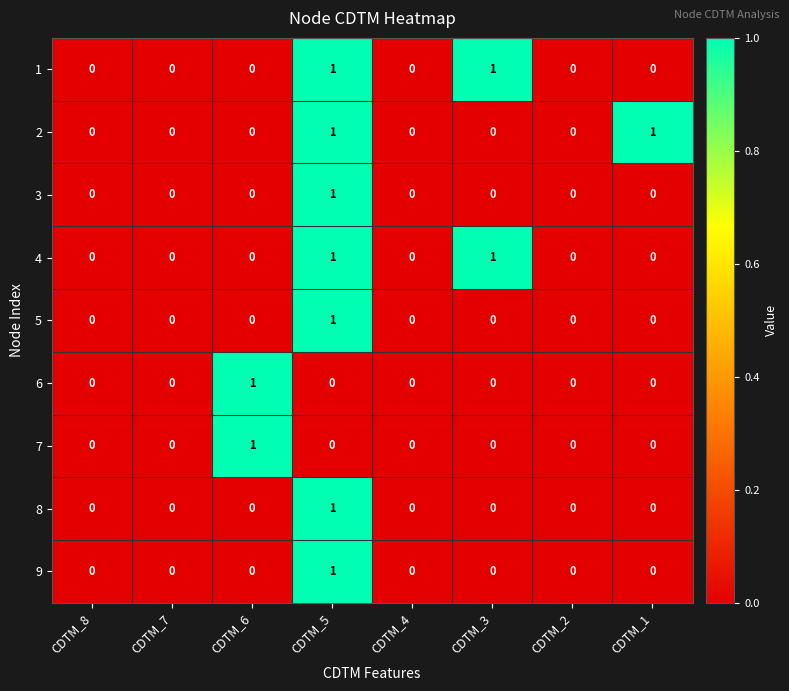

Which category has the highest value in the 9 series?

CDTM_5